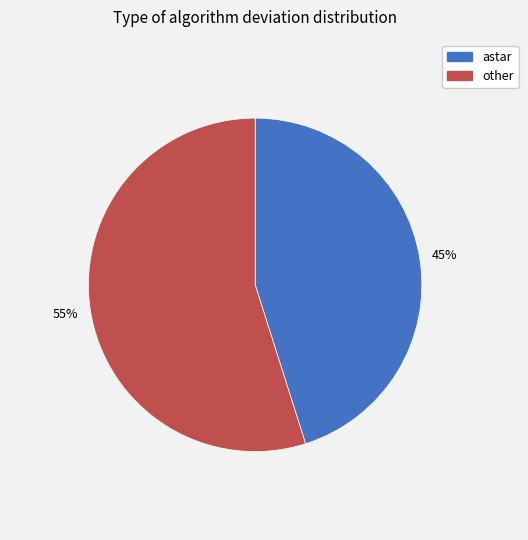

Is it true that astar is 45% of the pie?

True